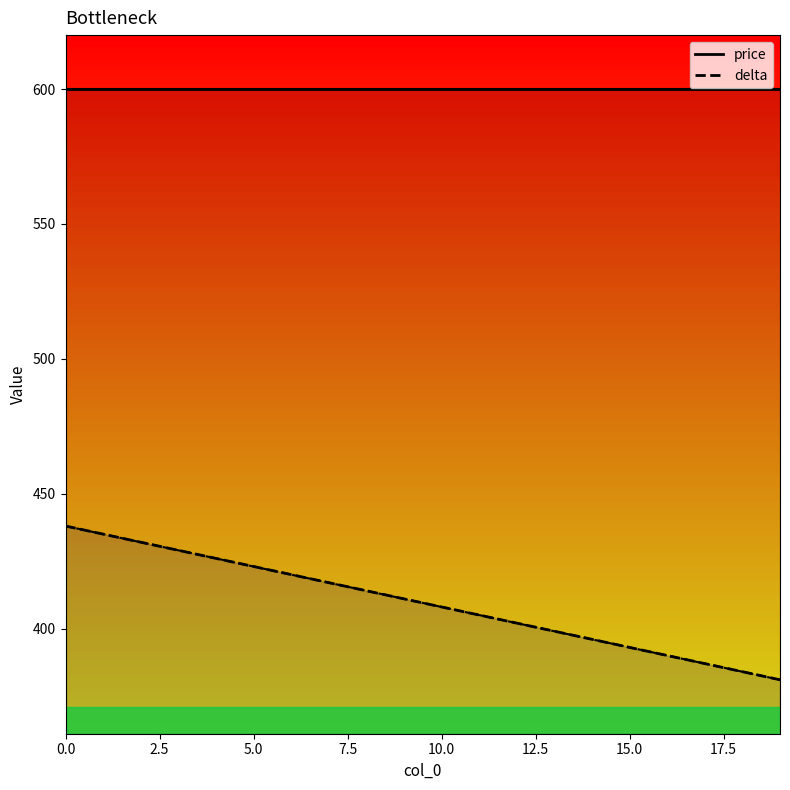

The price series shows 600 at 14. True or false?

True